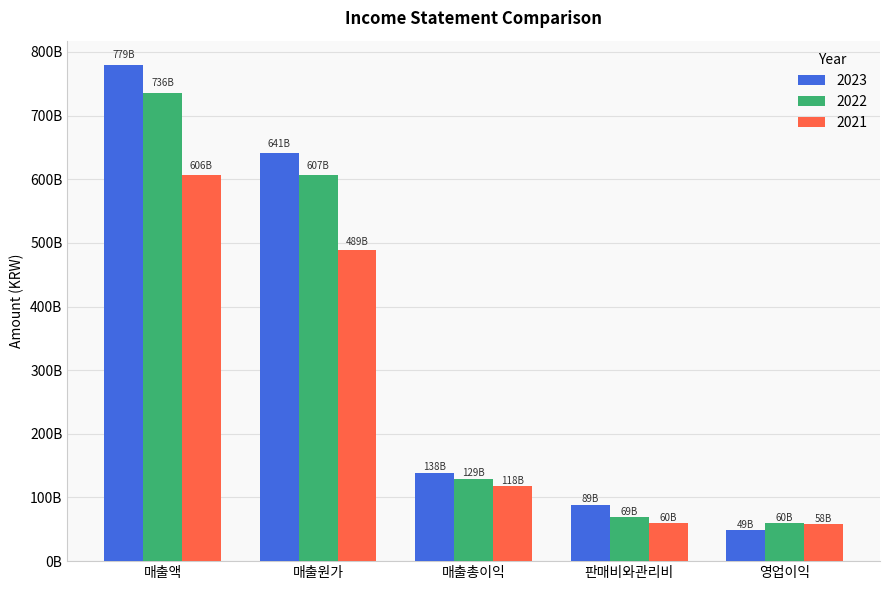

What is the minimum value shown in the chart?

48998367201